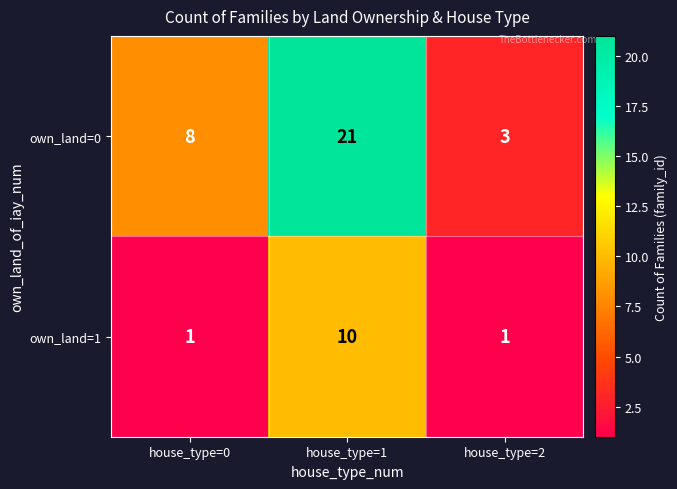

Which label corresponds to the largest value in the chart?

house_type=1